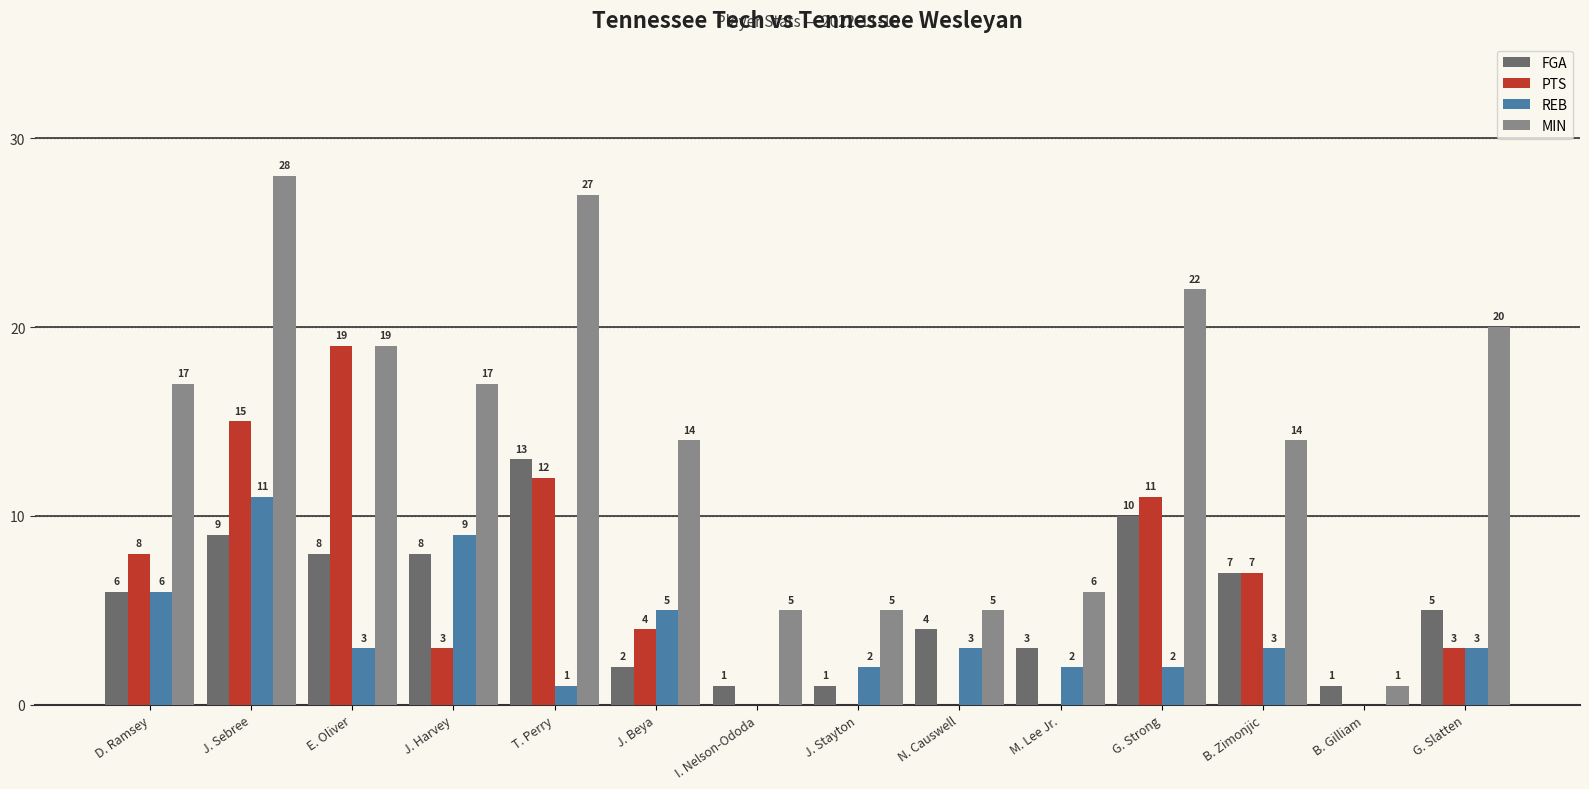

What is the sum of the PTS values at G. Slatten and T. Perry?

15